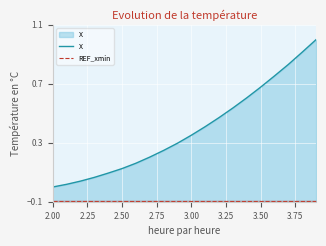

How many lines are shown in the chart?

2